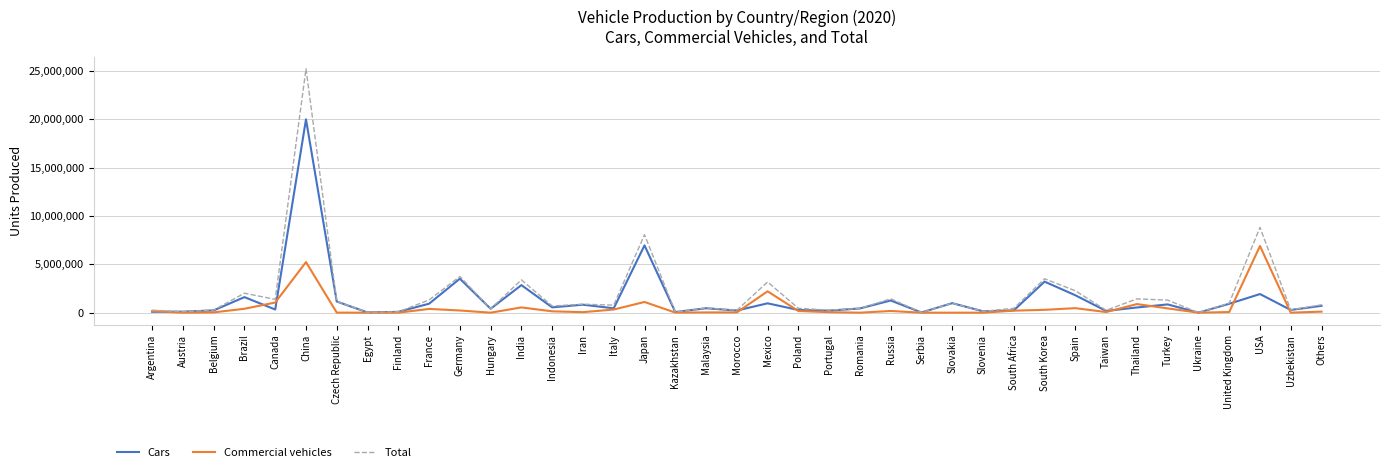

At which label is Total closest to 12615097?

USA